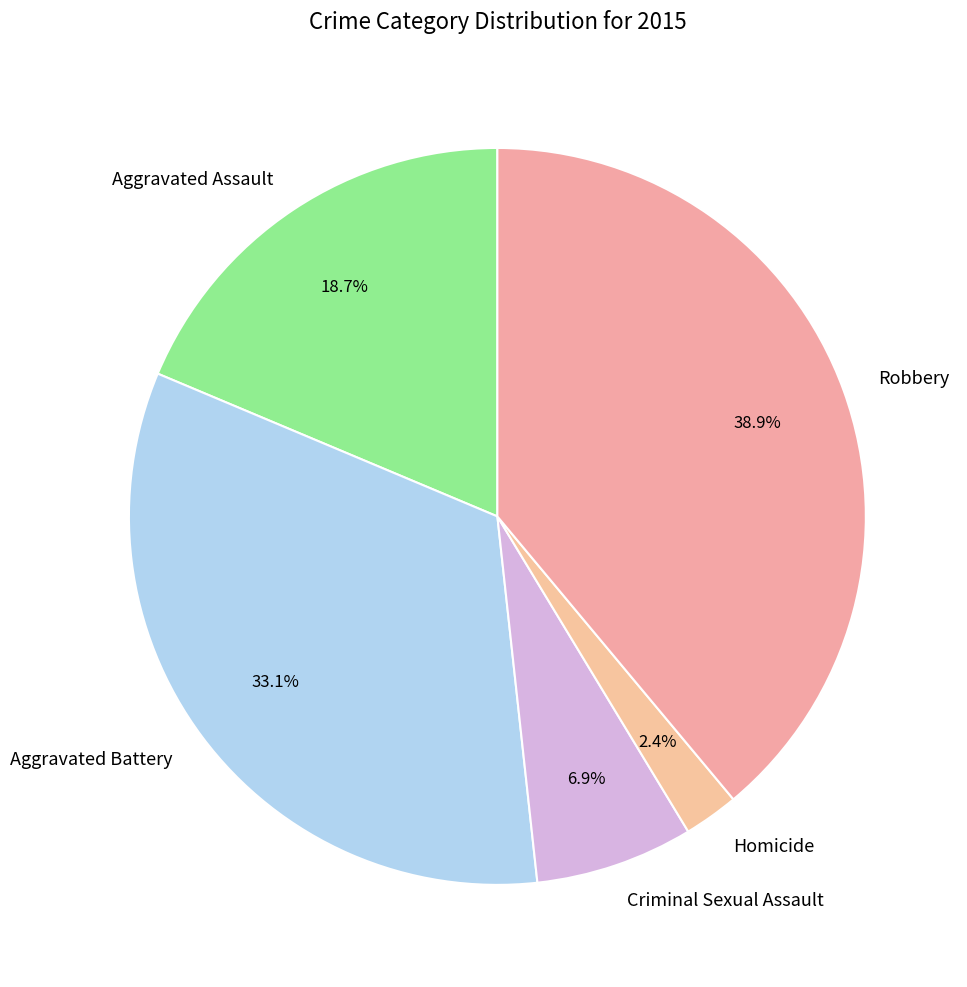

True or false: Criminal Sexual Assault accounts for 1% of the total.

False